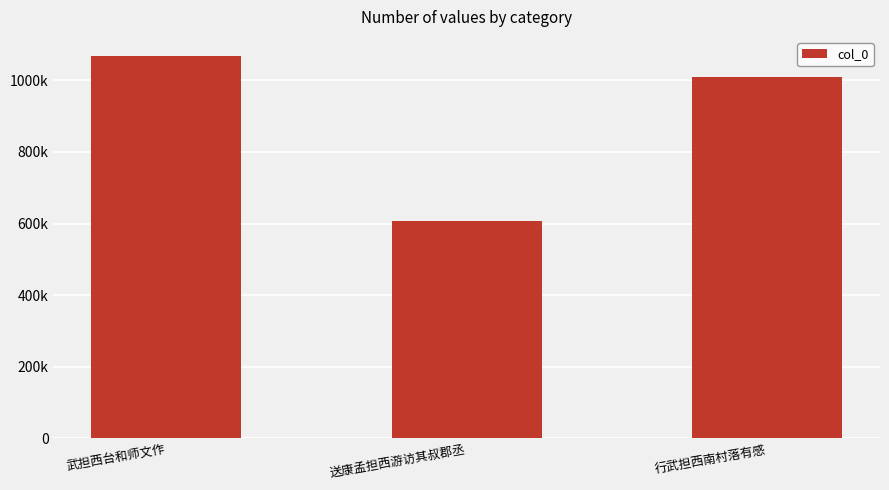

What is the average value?

894619